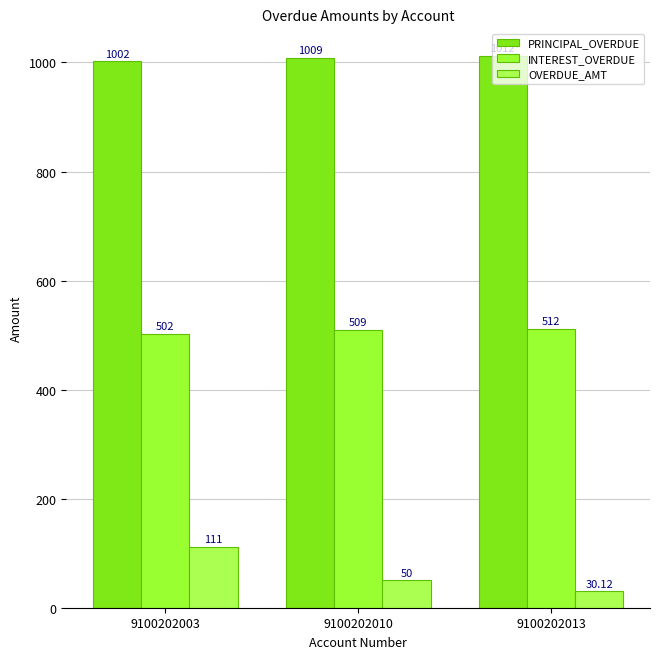

Which series has the largest range (max minus min)?

OVERDUE_AMT